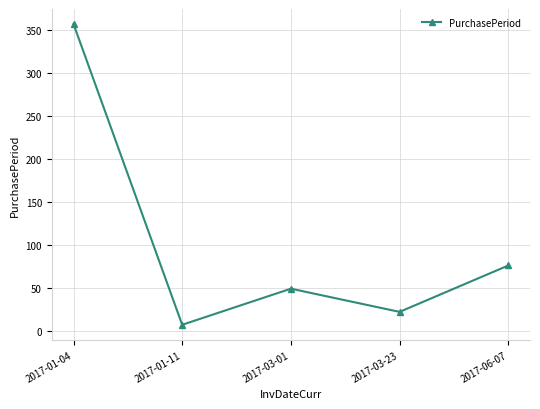

List the labels in order of value, smallest first.

2017-01-11, 2017-03-23, 2017-03-01, 2017-06-07, 2017-01-04